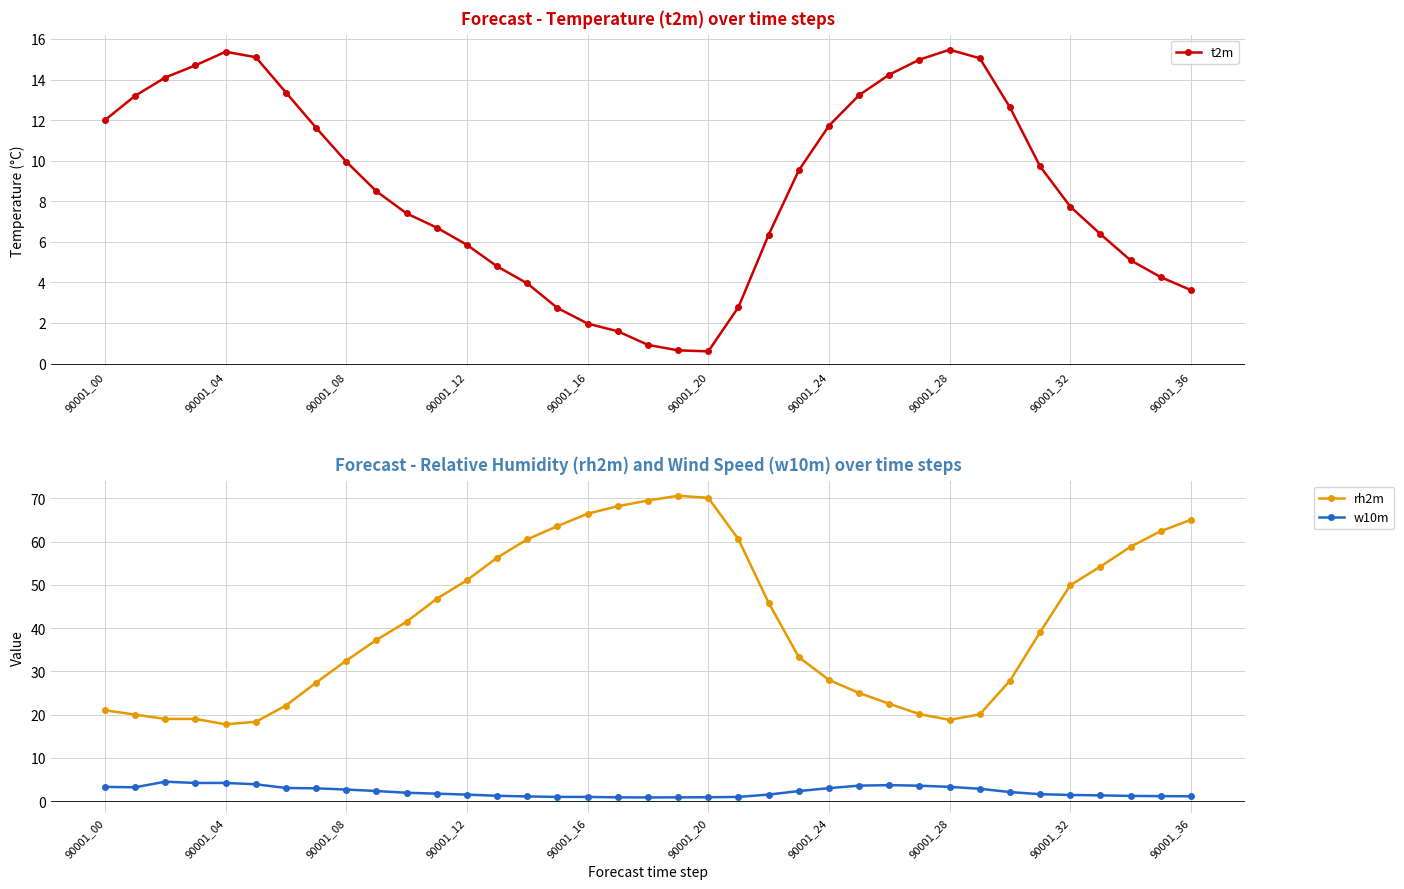

How many lines are shown in the chart?

3